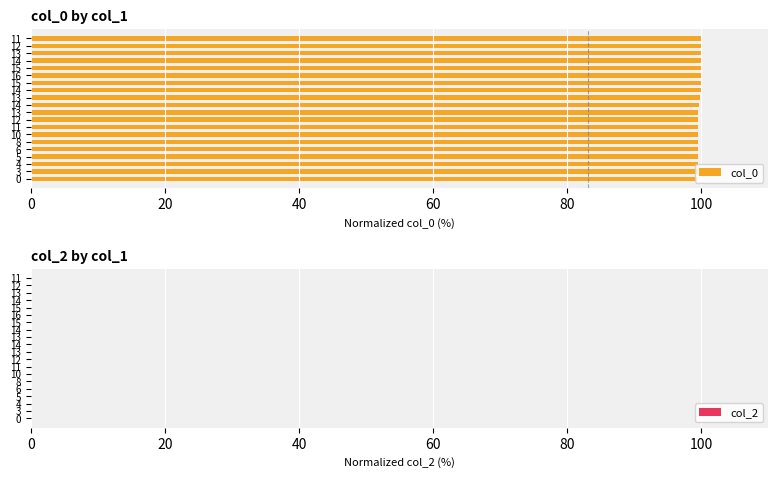

Does the chart contain any negative values?

No